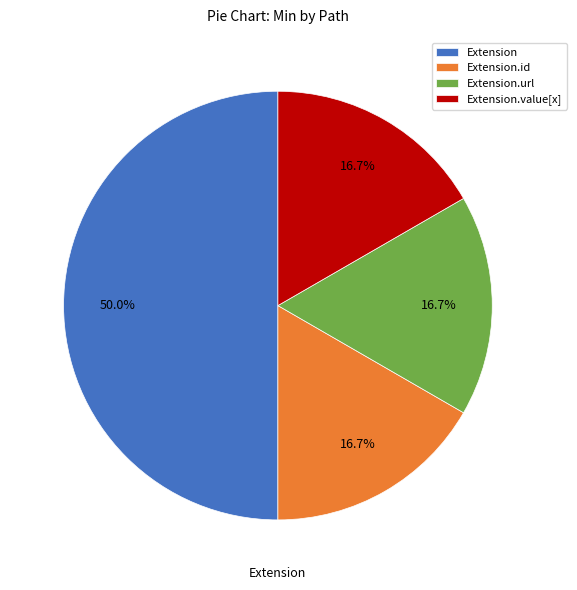

Is Extension.value[x] the majority of the pie?

No